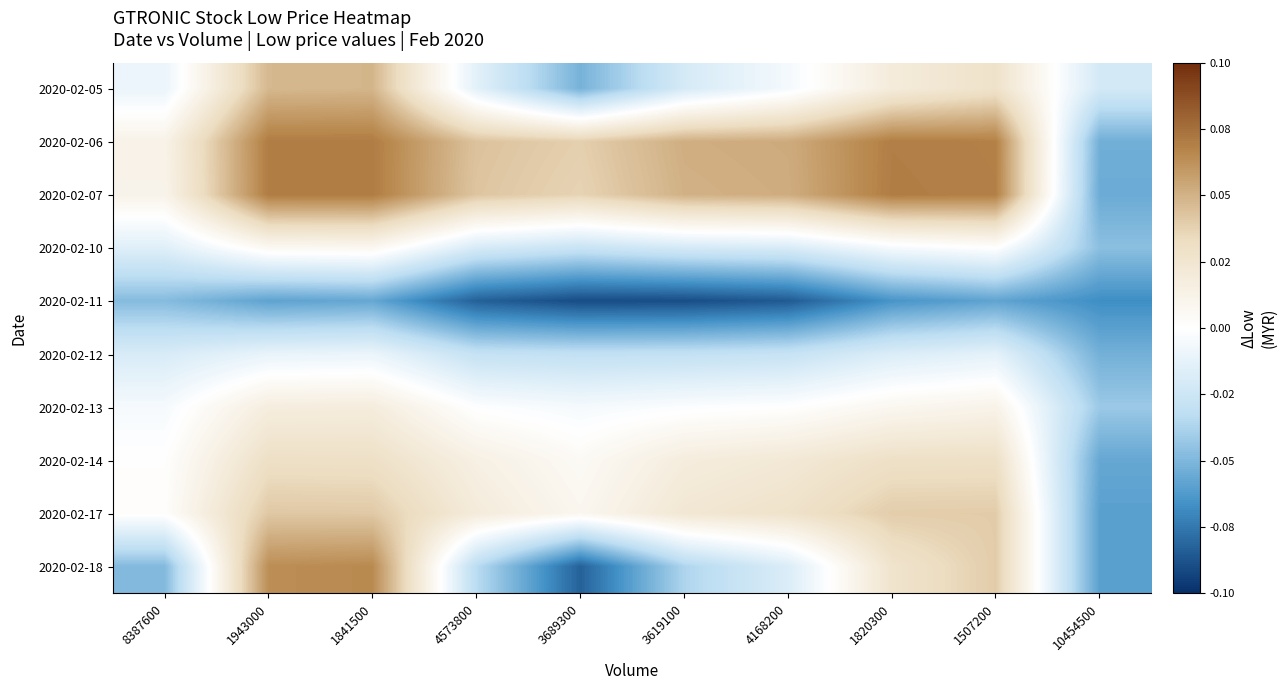

Which series has the largest range (max minus min)?

2020-02-18